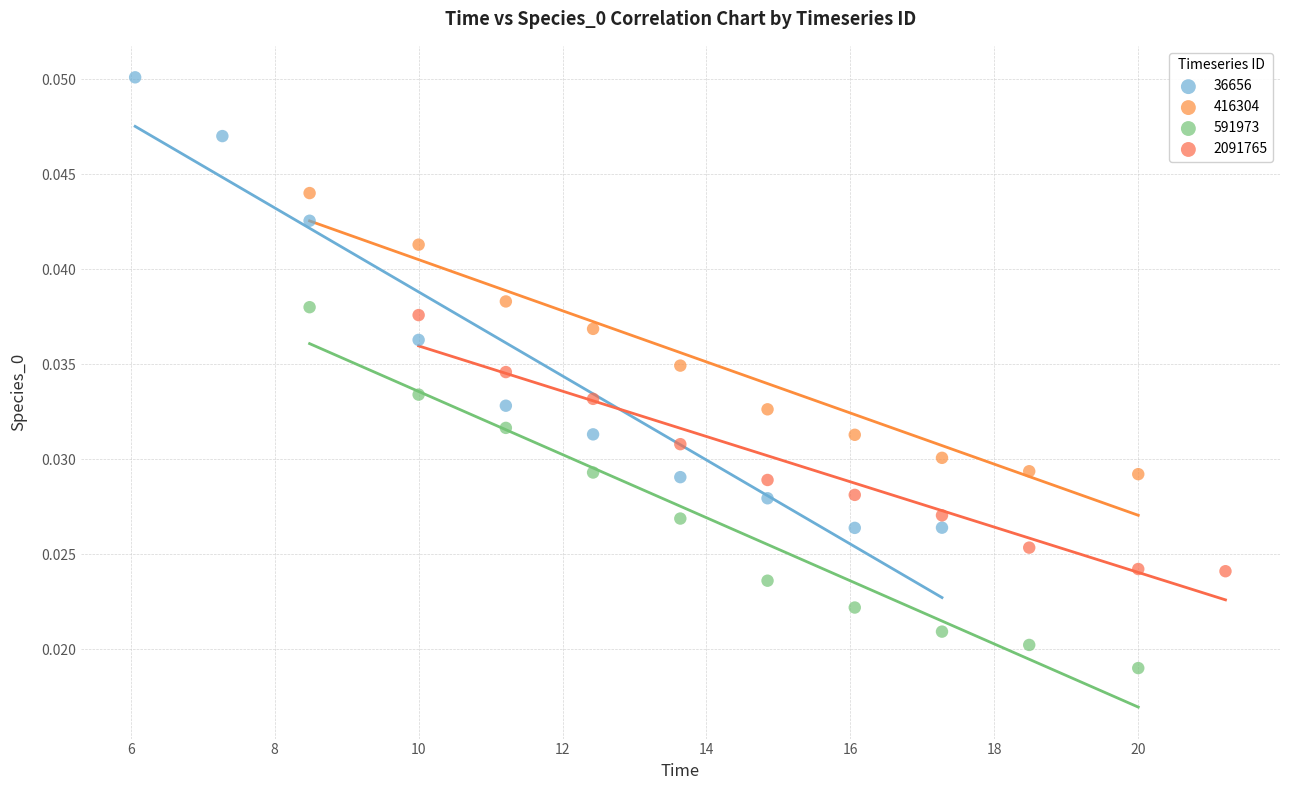

Which series reaches the maximum Y coordinate?

36656